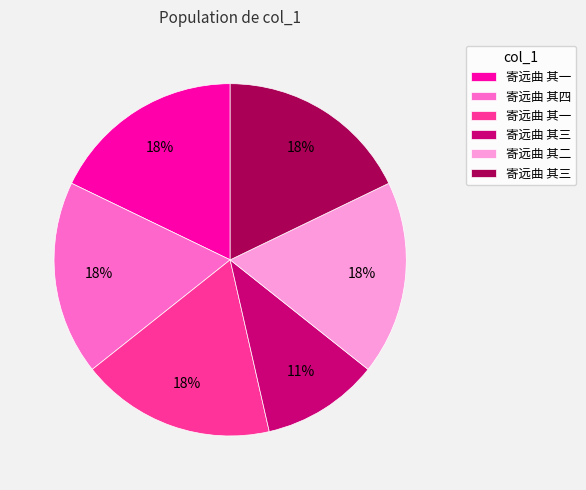

To the nearest percent, what is the average slice percentage?

17%